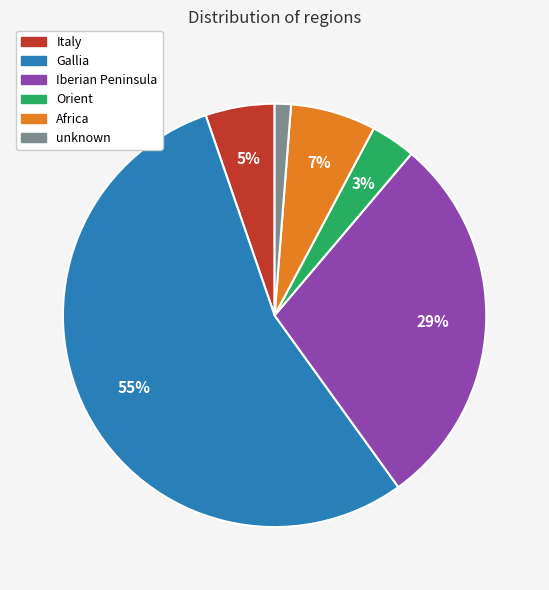

To the nearest percent, what is the average slice percentage?

17%